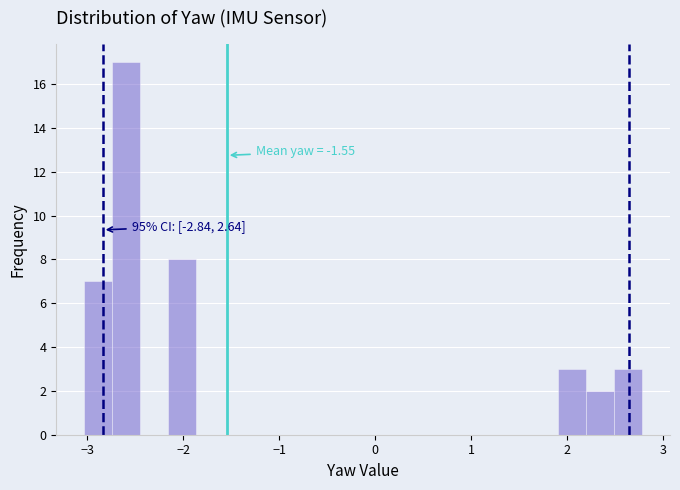

Read against the x-axis, roughly where is the centre of the tallest bar?

-2.6